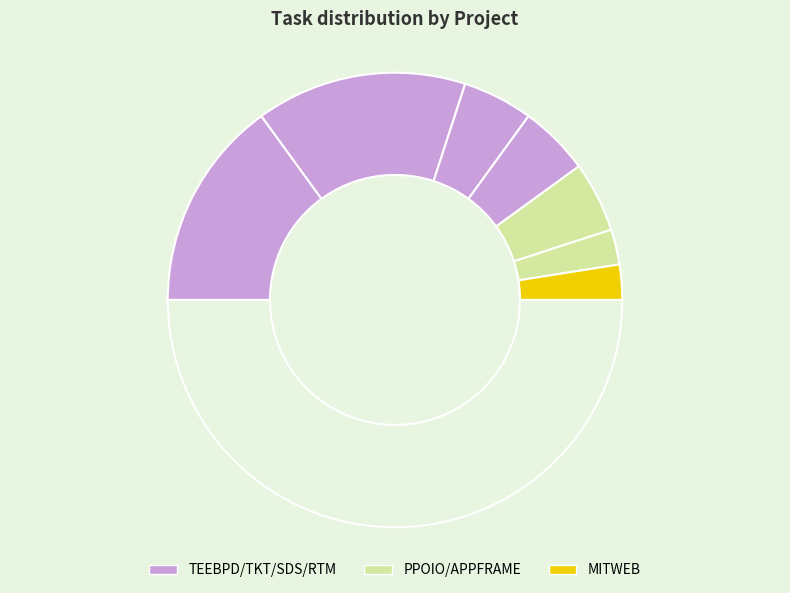

To the nearest percent, what is the average slice percentage?

14%